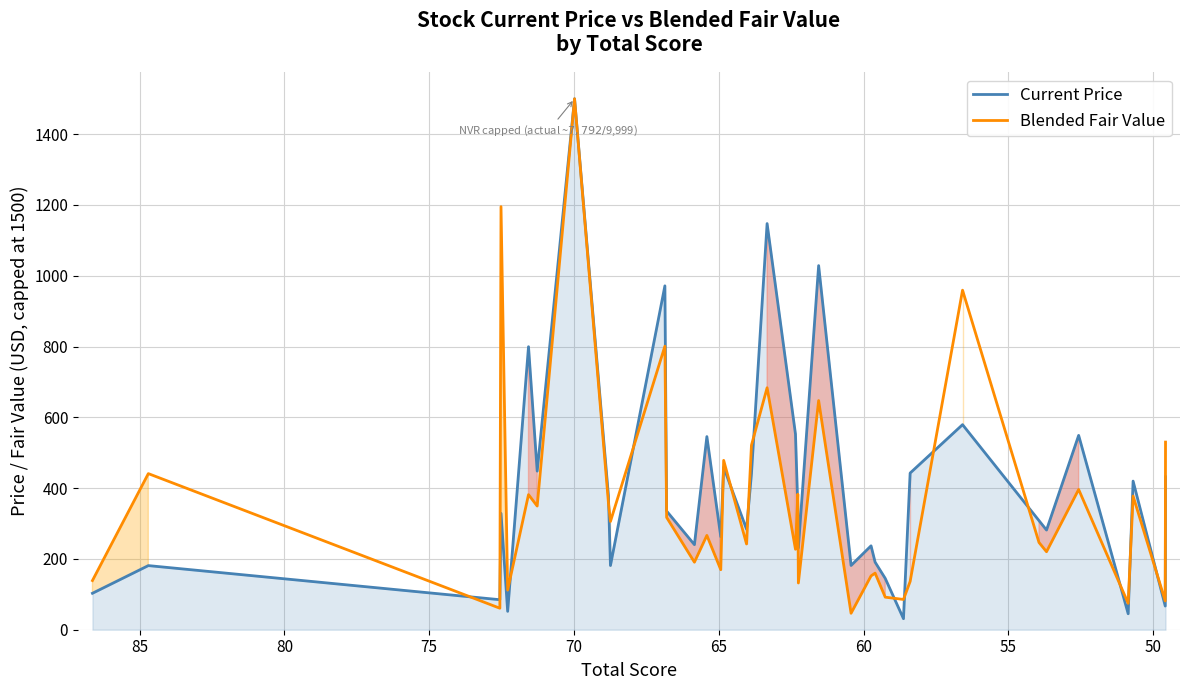

What is the maximum value for Blended Fair Value?

1500.0